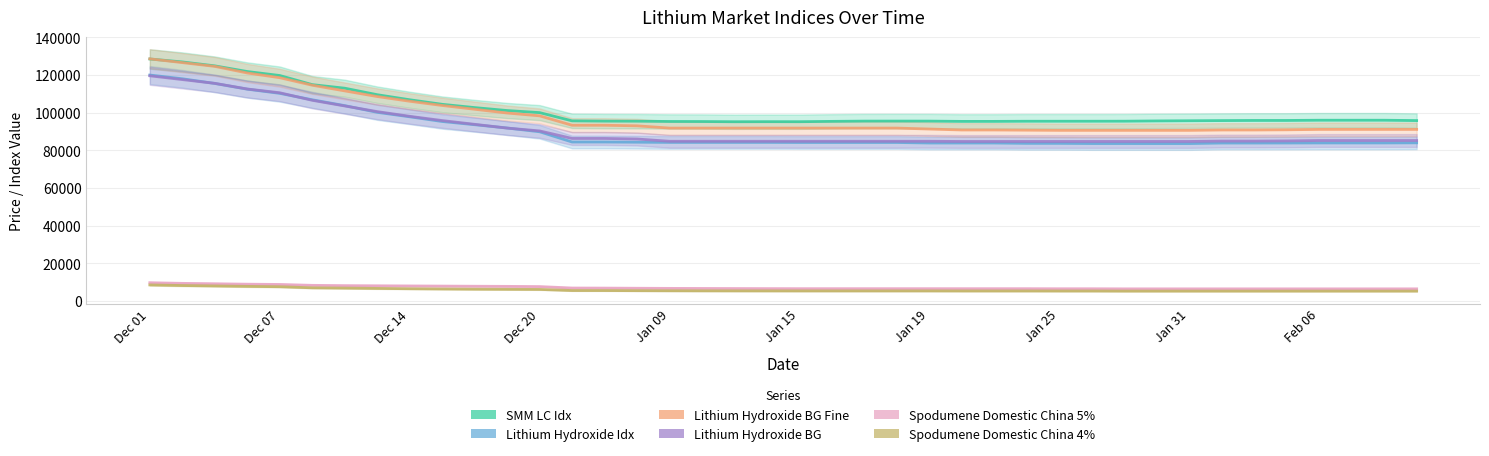

What is the total value across all series at Dec 07?

506320